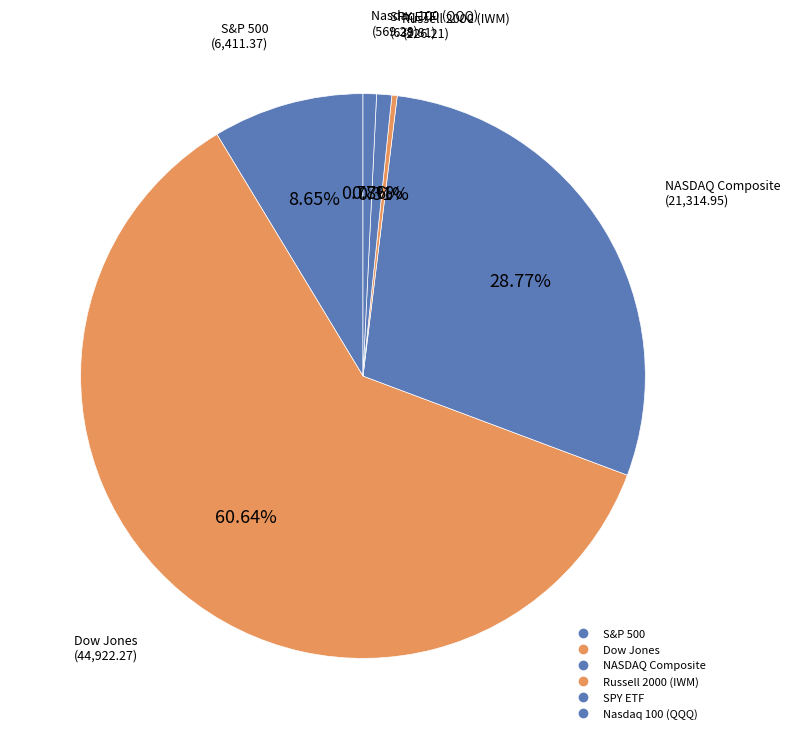

Combined, do NASDAQ Composite and S&P 500 account for over 50%?

No